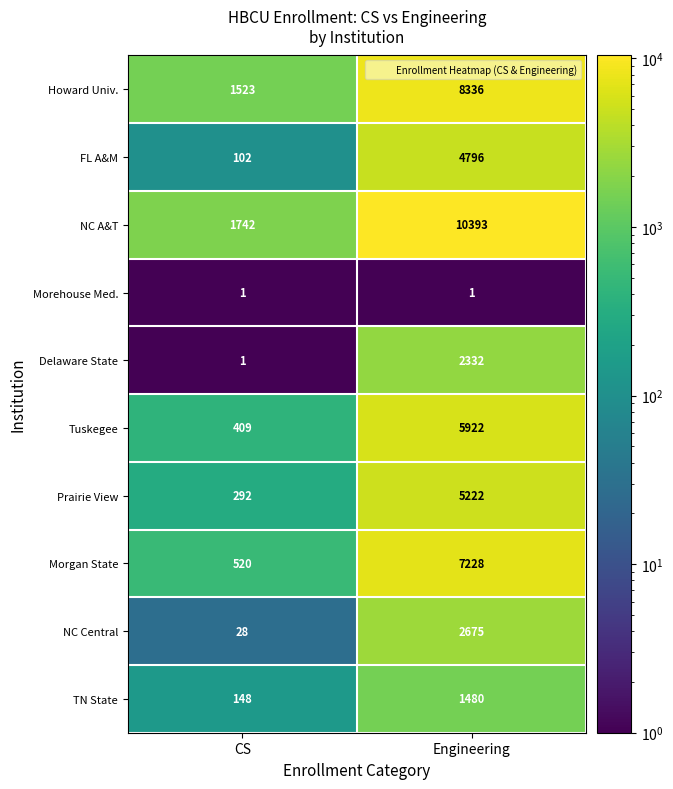

List the series in order of their peak value, lowest first.

Morehouse Med., TN State, Delaware State, NC Central, FL A&M, Prairie View, Tuskegee, Morgan State, Howard Univ., NC A&T